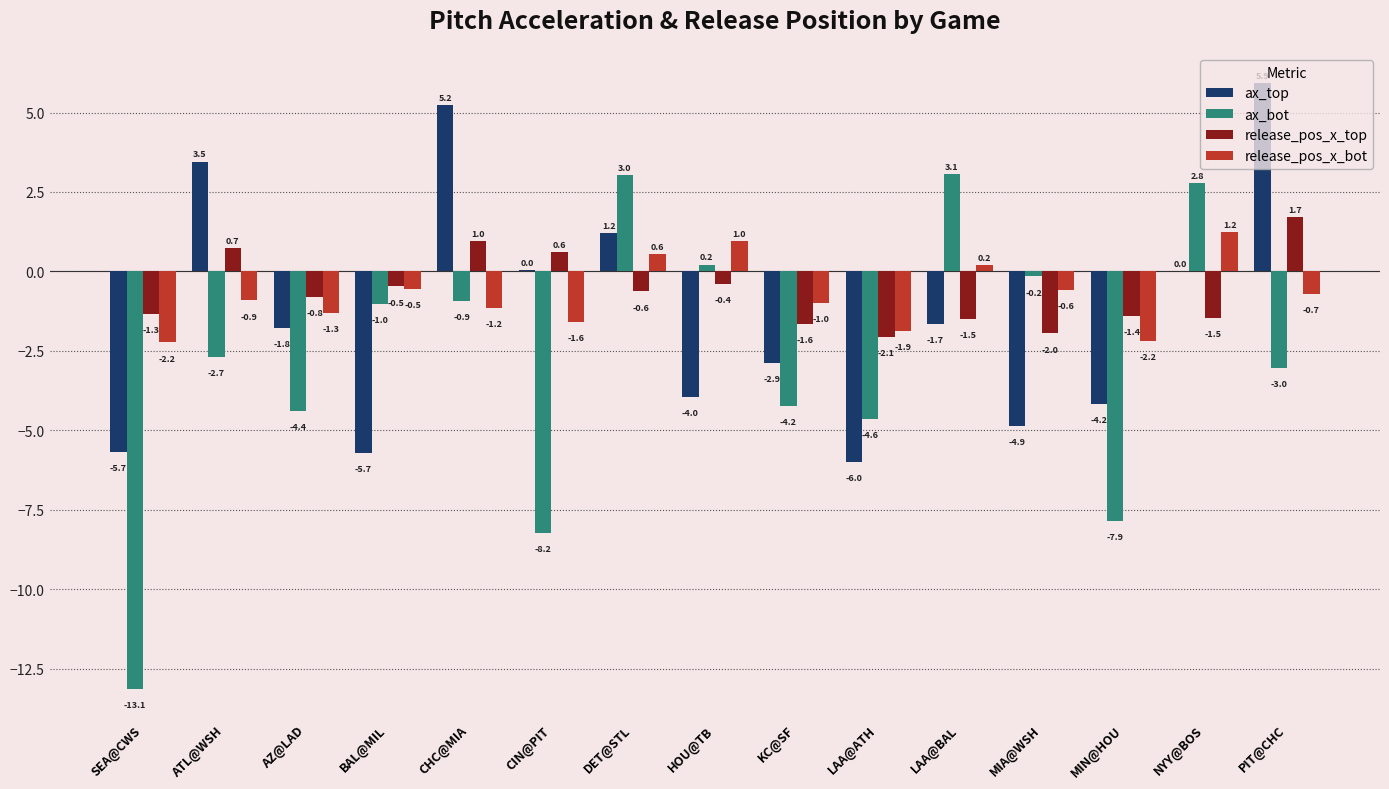

Is it true that ax_top equals -5.2 at KC@SF?

False